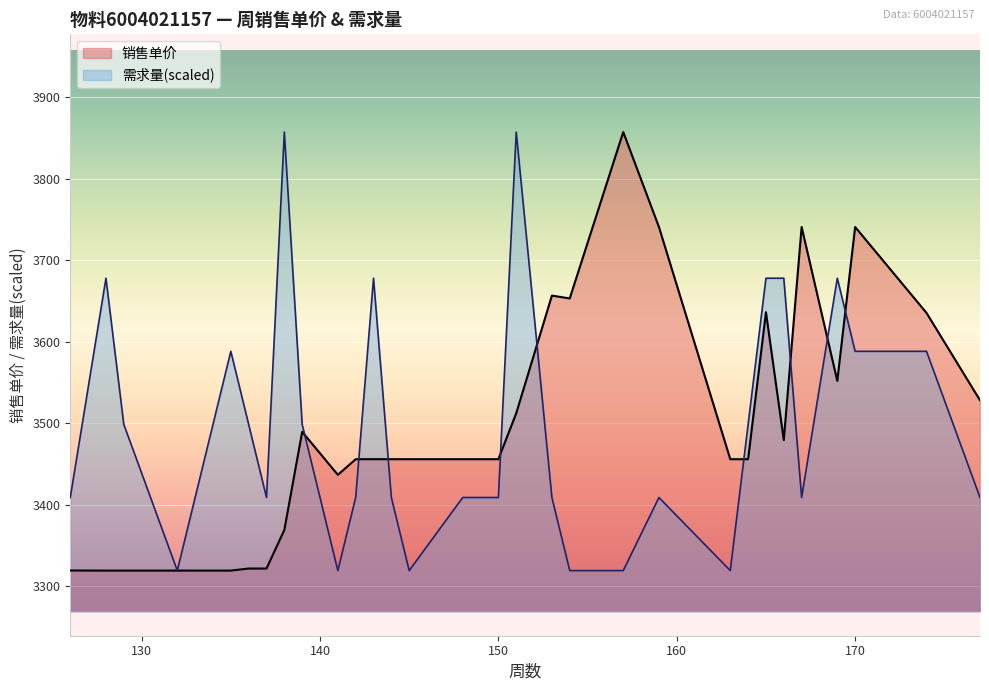

True or false: 需求量 and 销售单价 cross at least once.

True